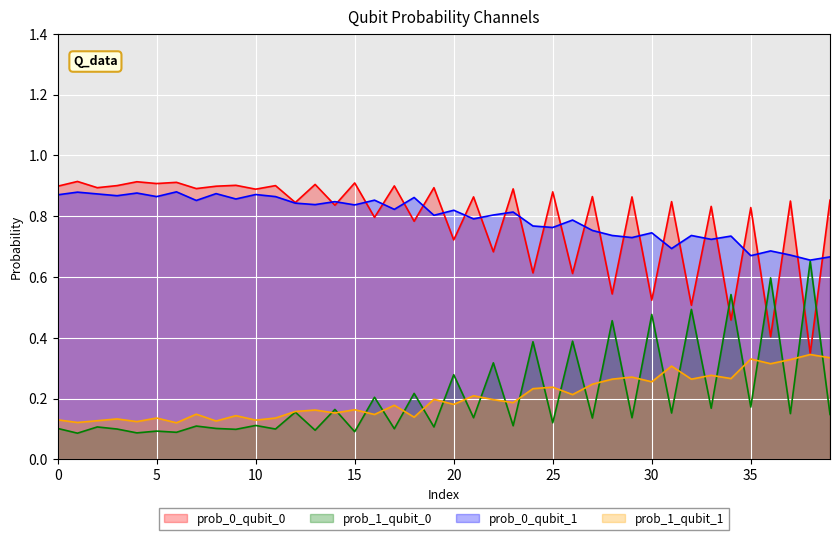

Is it true that prob_1_qubit_0 equals 0.1 at 3?

False